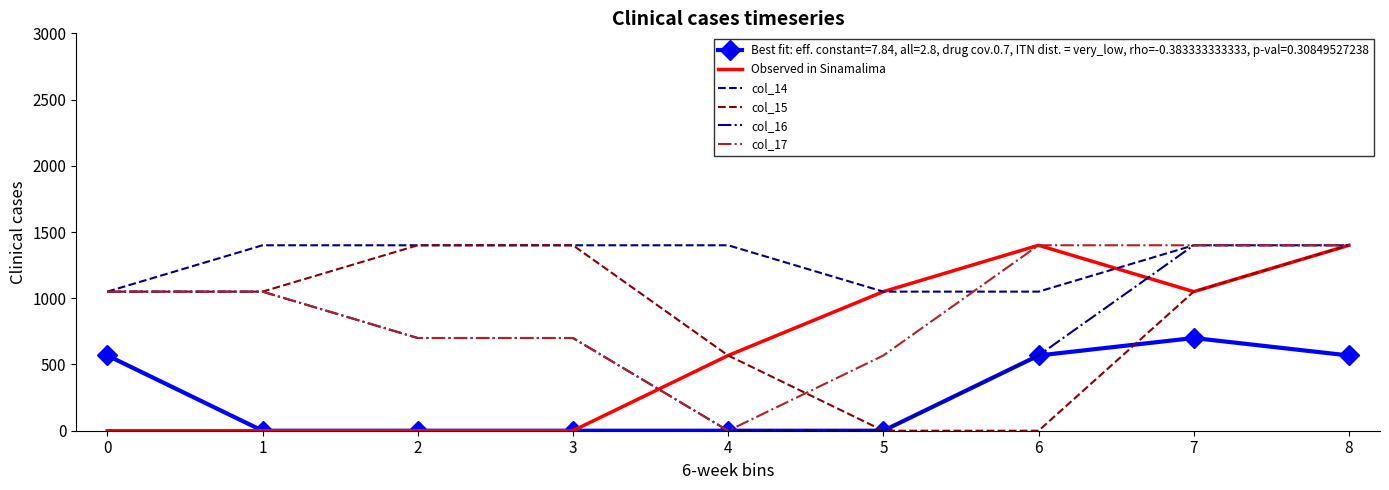

True or false: col_14 and Best fit: eff. constant=7.84, all=2.8, drug cov.0.7, ITN dist. = very_low, rho=-0.383333333333, p-val=0.30849527238 intersect in this chart.

False